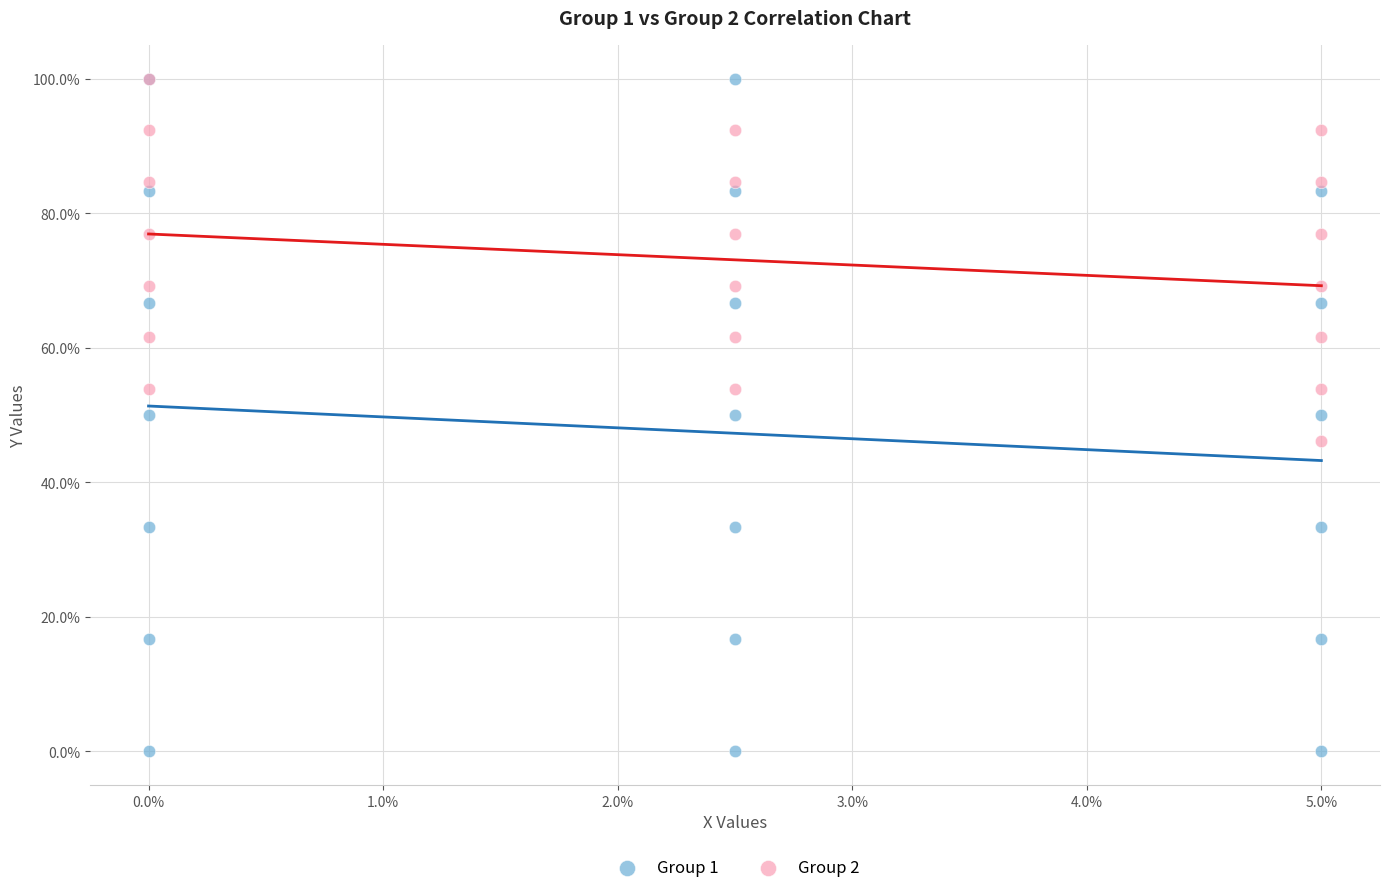

What are all the series names shown in the legend?

Group 1, Group 2